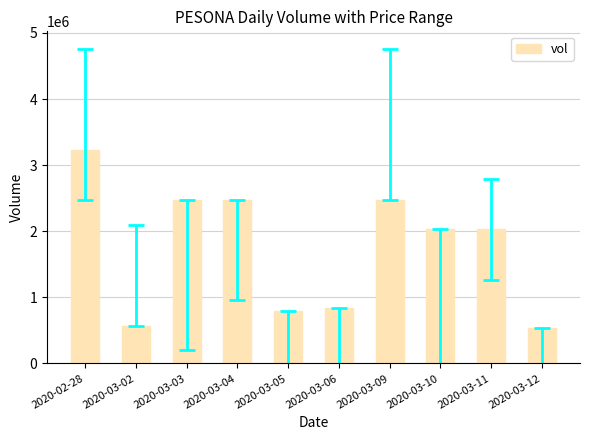

What position from the left is 2020-03-03?

3